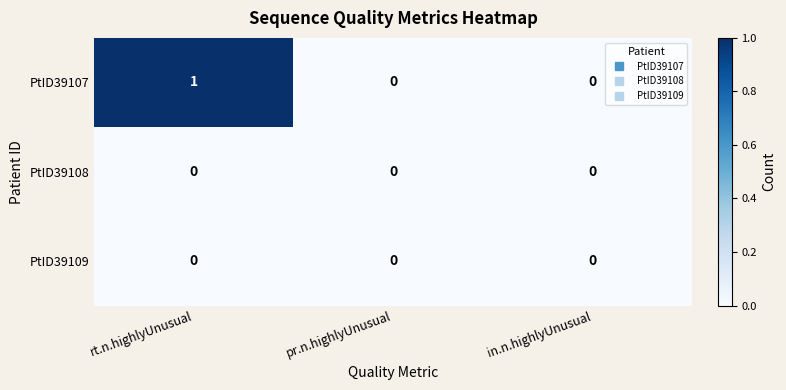

Reading left to right, what are all the values shown in this chart?

PtID39107: rt.n.highlyUnusual=1	pr.n.highlyUnusual=0	in.n.highlyUnusual=0
PtID39108: rt.n.highlyUnusual=0	pr.n.highlyUnusual=0	in.n.highlyUnusual=0
PtID39109: rt.n.highlyUnusual=0	pr.n.highlyUnusual=0	in.n.highlyUnusual=0